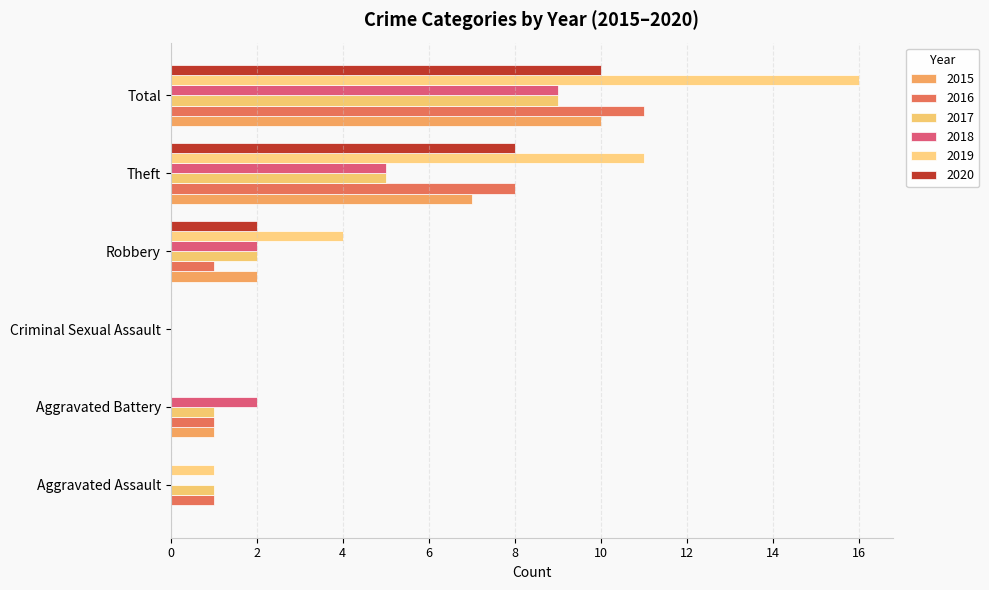

How many data points does each series have?

6